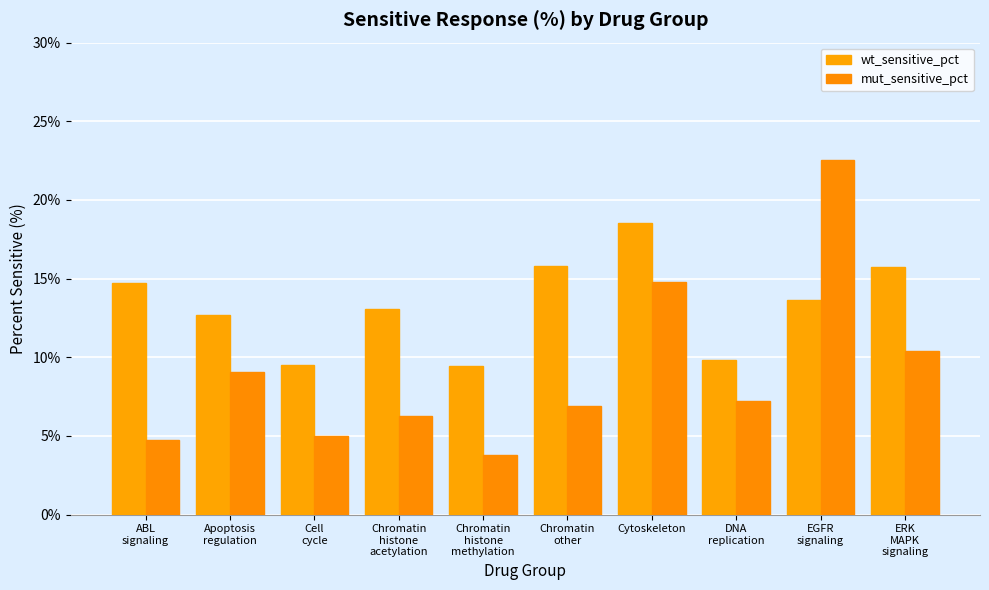

What is the approximate value of mut_sensitive_pct at Chromatin
histone
acetylation?

6.3